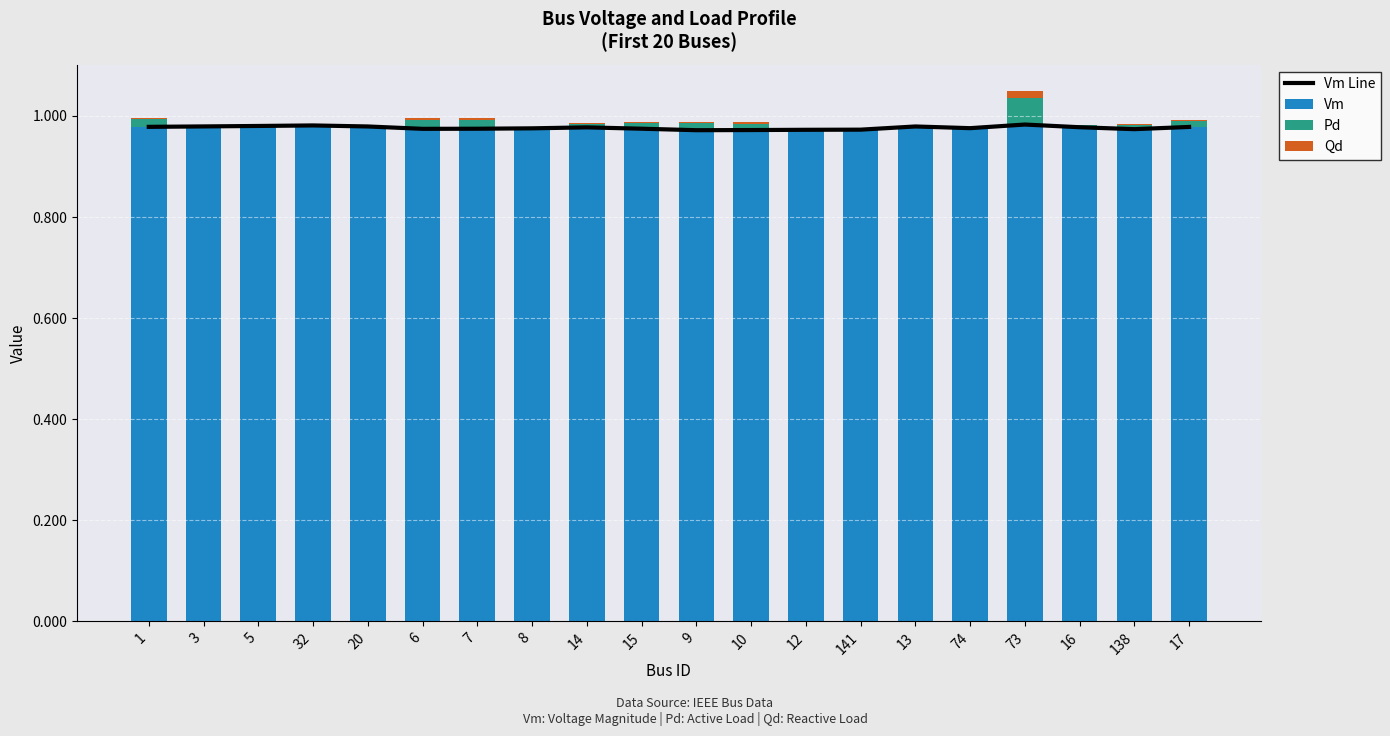

What is the difference between the highest and lowest values at 1?

1.0